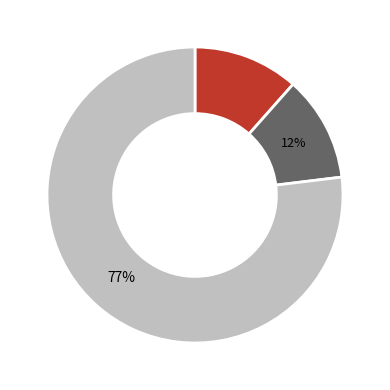

How many segments does this pie chart have?

3